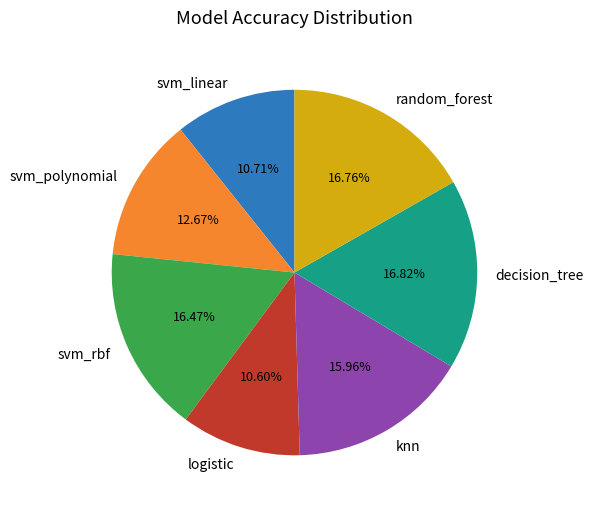

True or false: knn accounts for 6% of the total.

False